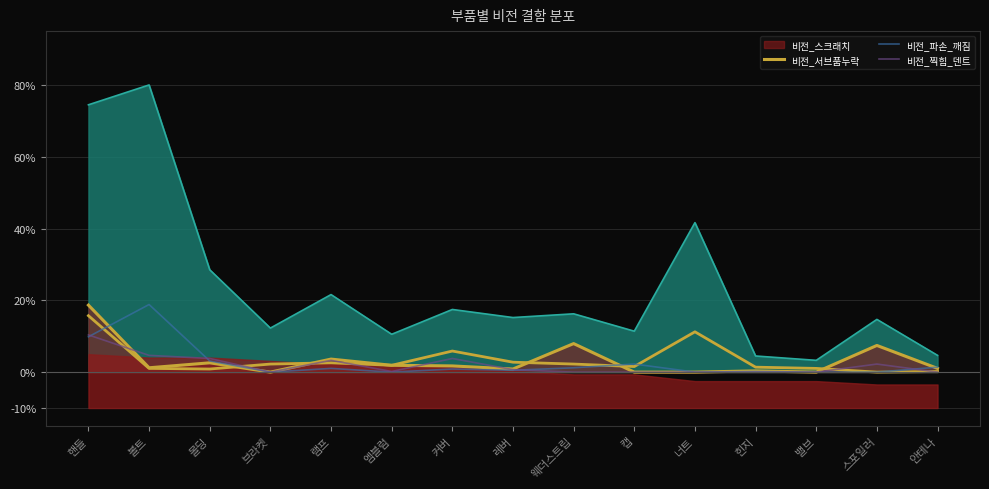

True or false: 비전_파손_깨짐 and 비전_서브품누락 cross at least once.

True